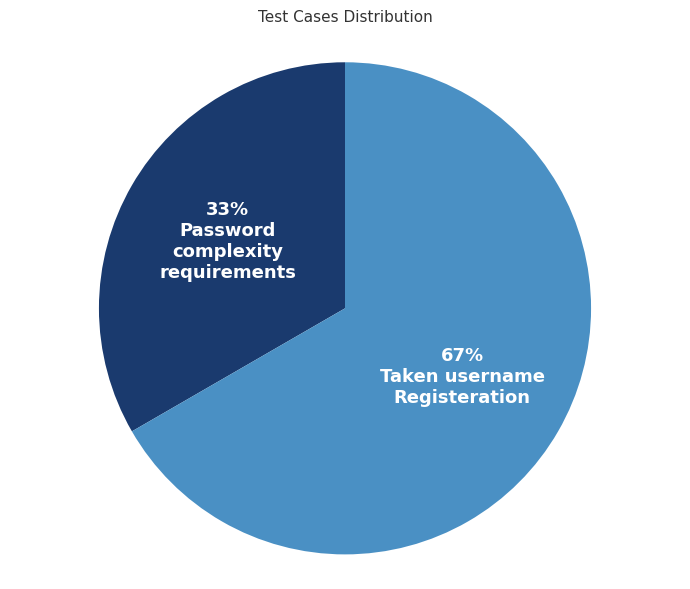

Is there any slice that represents more than half of the pie?

Yes